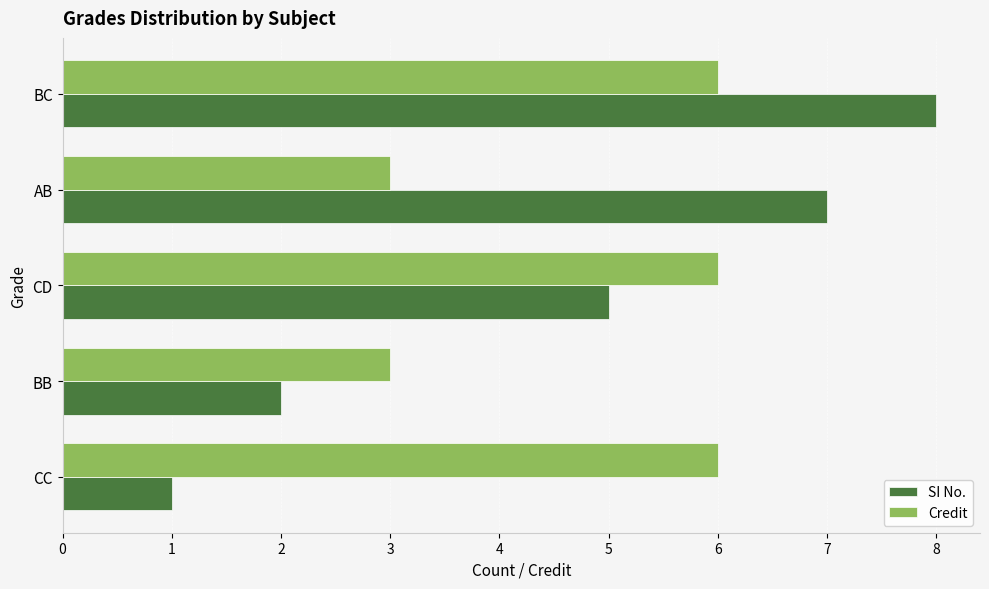

Is the value of Credit at CC greater than the value of SI No. at CD?

Yes